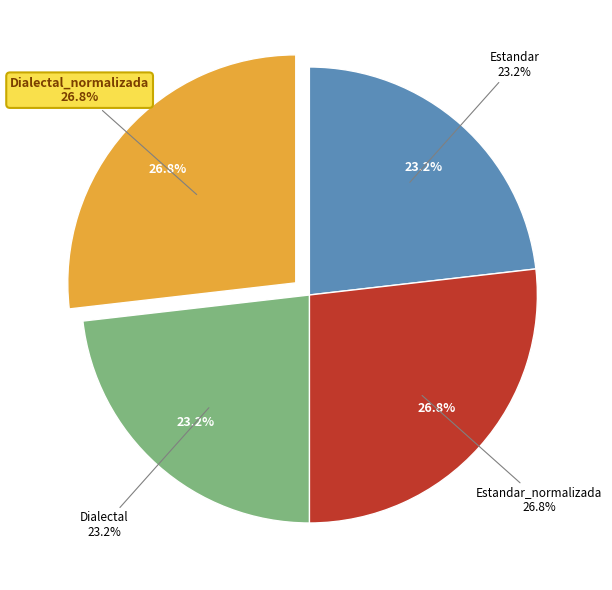

What percentage do Dialectal_normalizada and Estandar_normalizada together represent?

53.6%